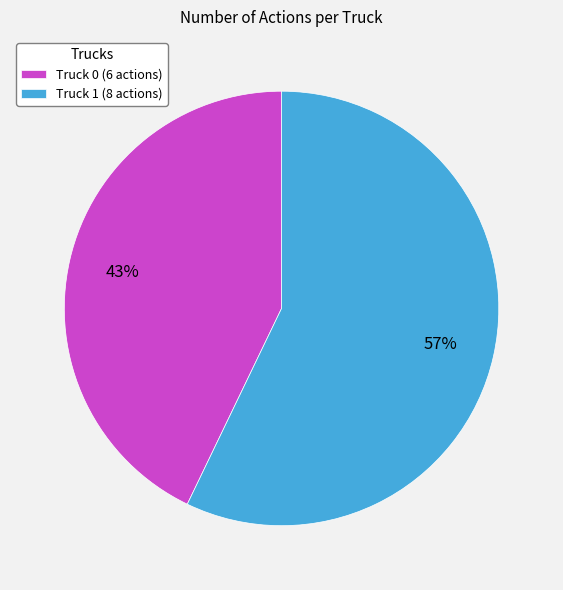

To the nearest percent, what percentage of the pie is Truck 0?

43%